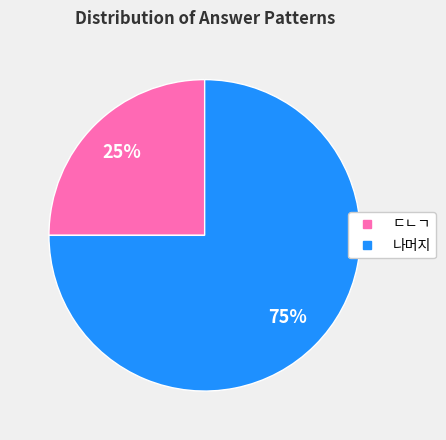

To the nearest percent, what is the average slice percentage?

50%